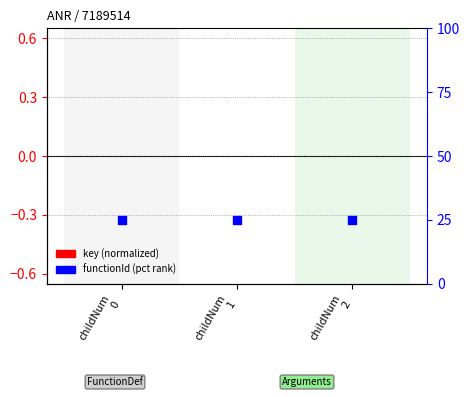

What are all the series names shown in the legend?

key (normalized), functionId (pct rank)